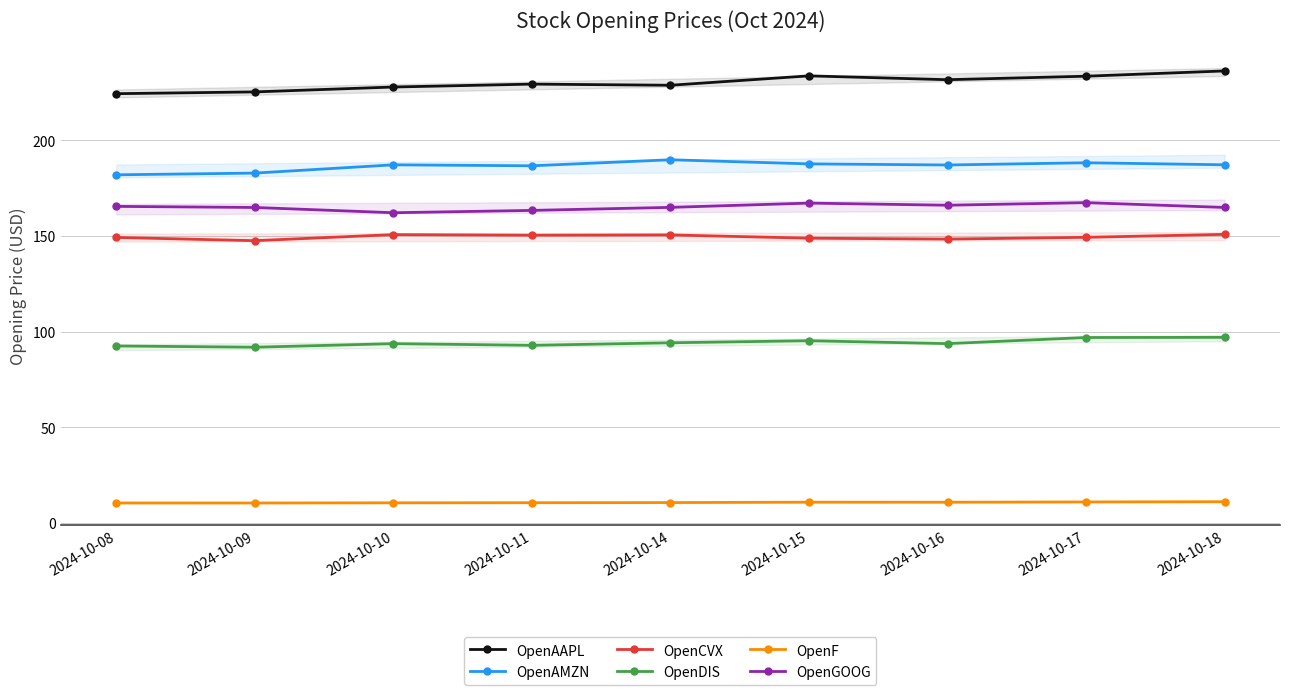

Does the chart have visible grid lines?

Yes